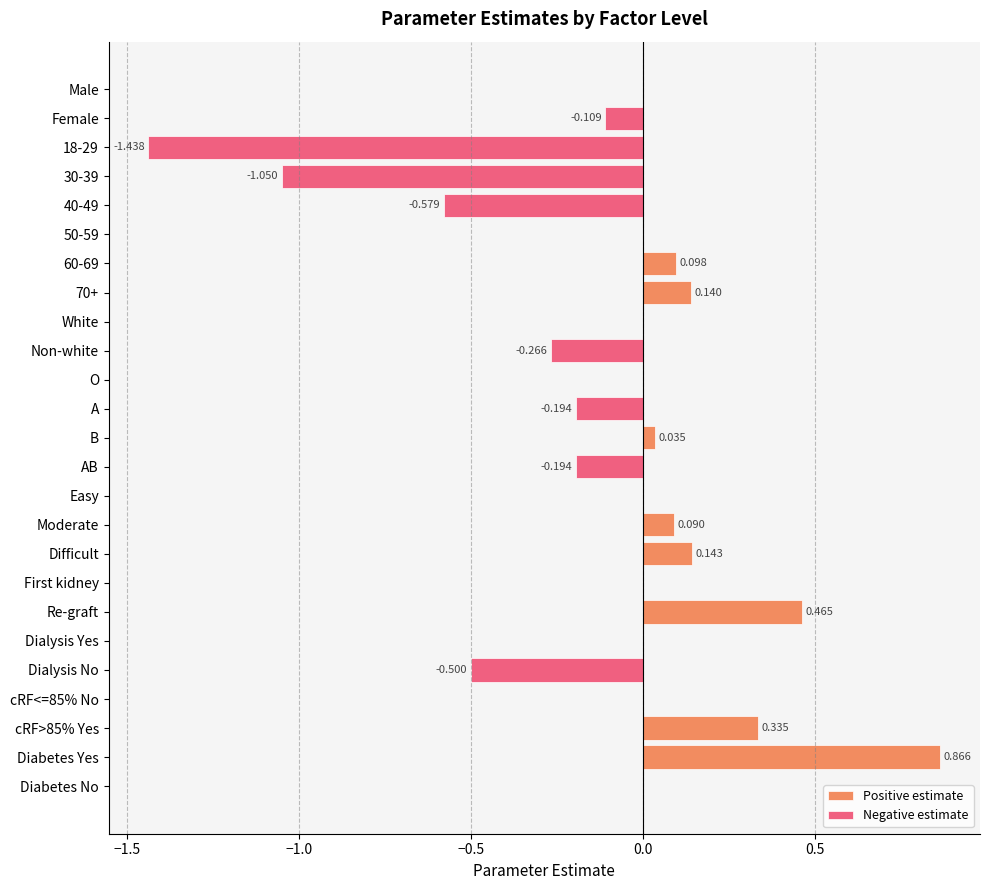

What are all the series names shown in the legend?

Positive estimate, Negative estimate